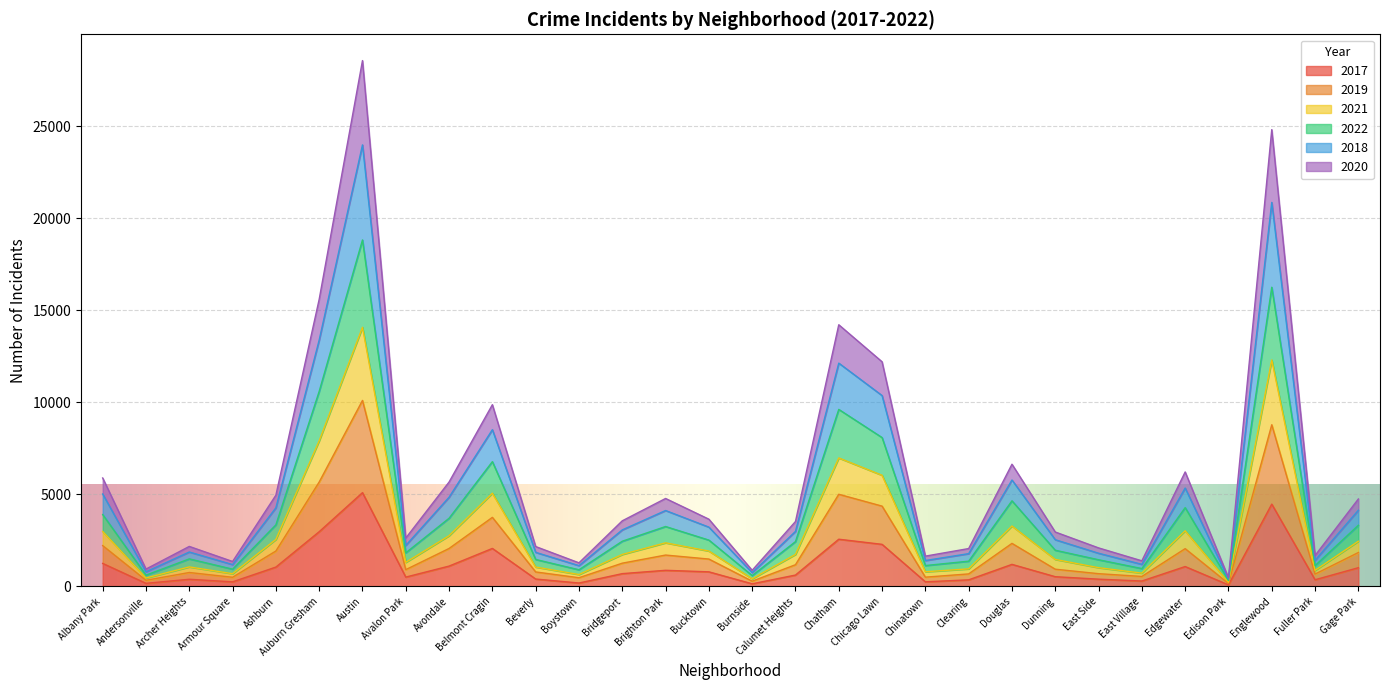

What is the total value across all series at Chicago Lawn?

12202